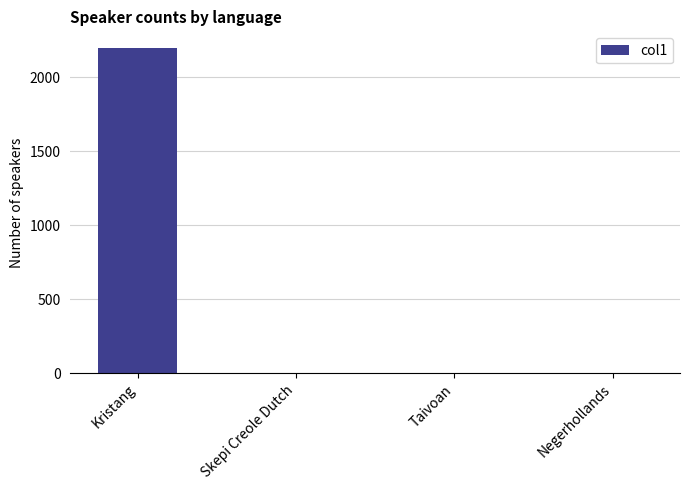

Reading right to left, transcribe all the data shown in this chart.

0	0	0	2200